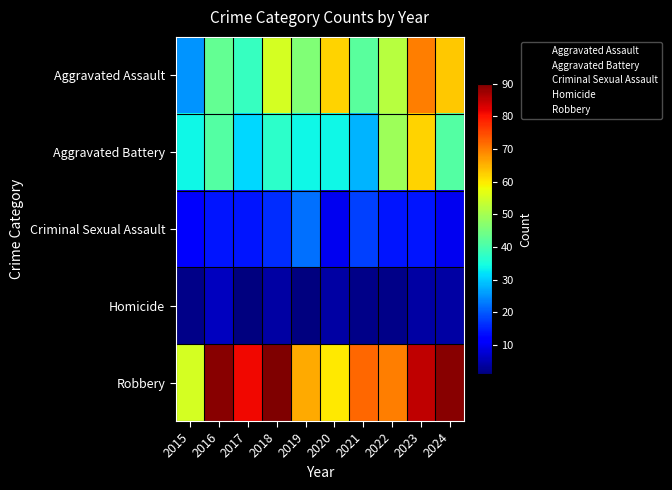

List the series in order of their peak value, lowest first.

Homicide, Criminal Sexual Assault, Aggravated Battery, Aggravated Assault, Robbery